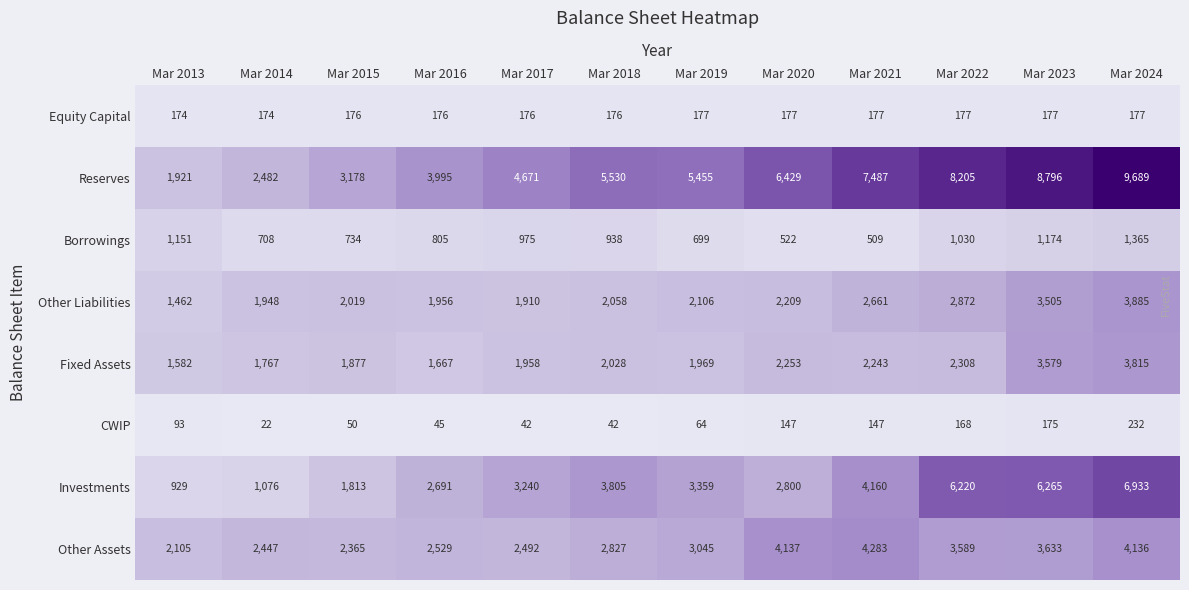

What is the spread (max minus min) of values at Mar 2022?

8037